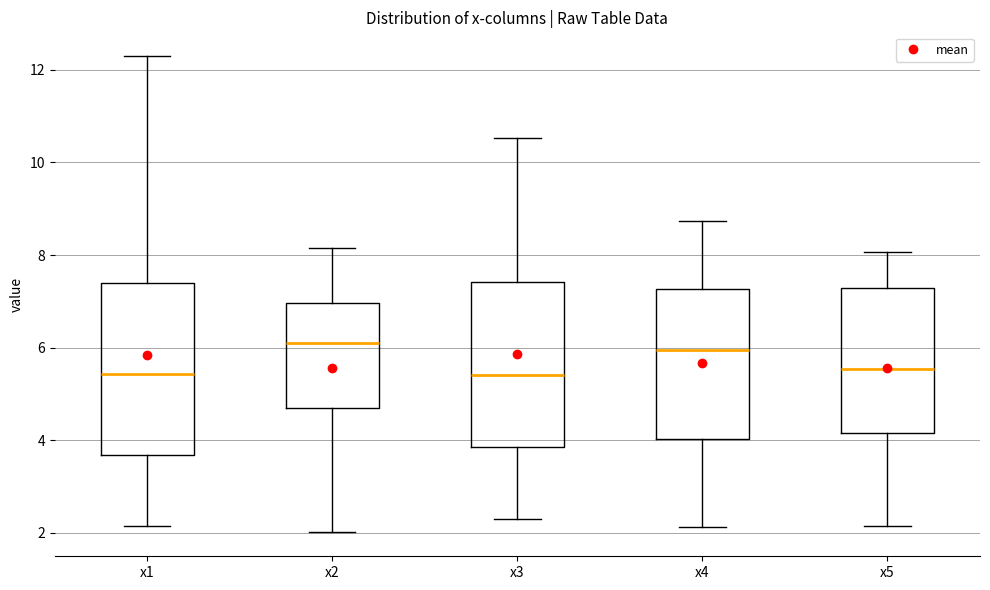

Reading left to right, transcribe this box plot: for each box, give where its median line is, the range the box spans, and where its two whiskers end, as read against the y-axis. The values are not printed on the chart, so give them approximately, as read against the axis.

x1: median 5.4, box 3.6 to 7.4, whiskers 2.2 to 12.2
x2: median 6.2, box 4.6 to 7.0, whiskers 2.0 to 8.2
x3: median 5.4, box 3.8 to 7.4, whiskers 2.2 to 10.6
x4: median 6.0, box 4.0 to 7.2, whiskers 2.2 to 8.8
x5: median 5.6, box 4.2 to 7.2, whiskers 2.2 to 8.0